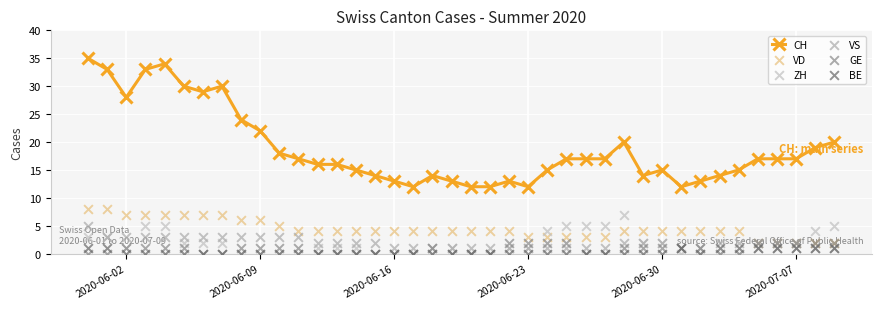

True or false: CH has more than 2 points higher than both neighbors.

True